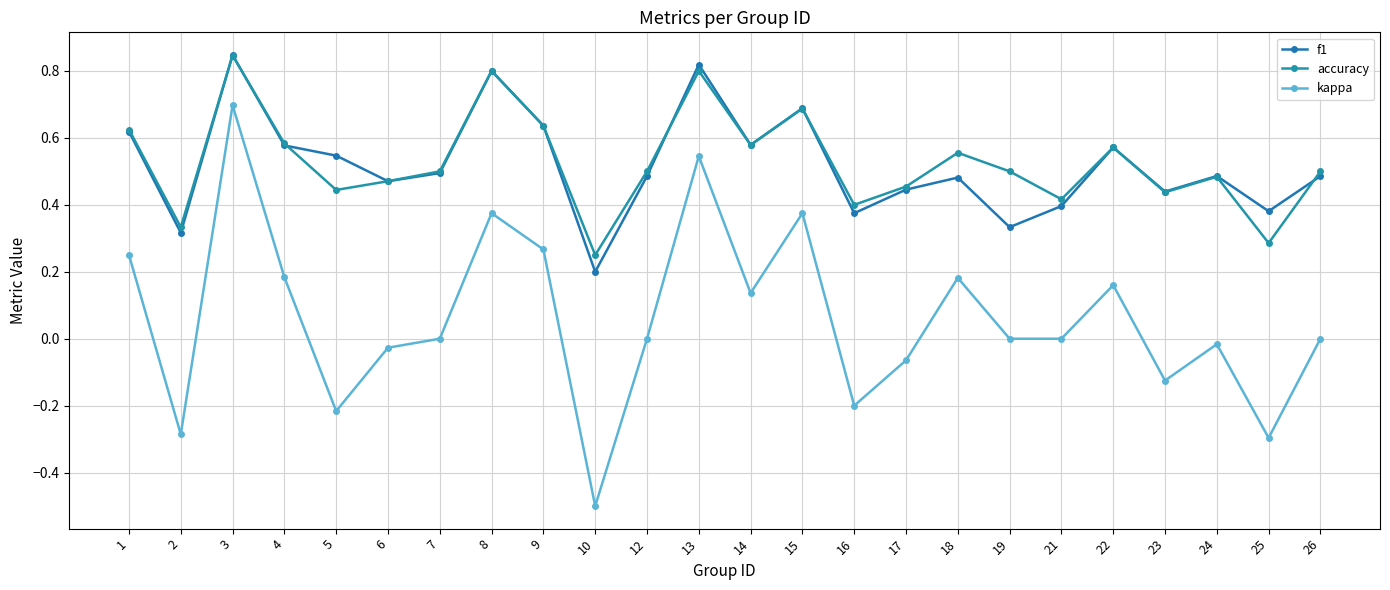

True or false: kappa and f1 intersect in this chart.

False